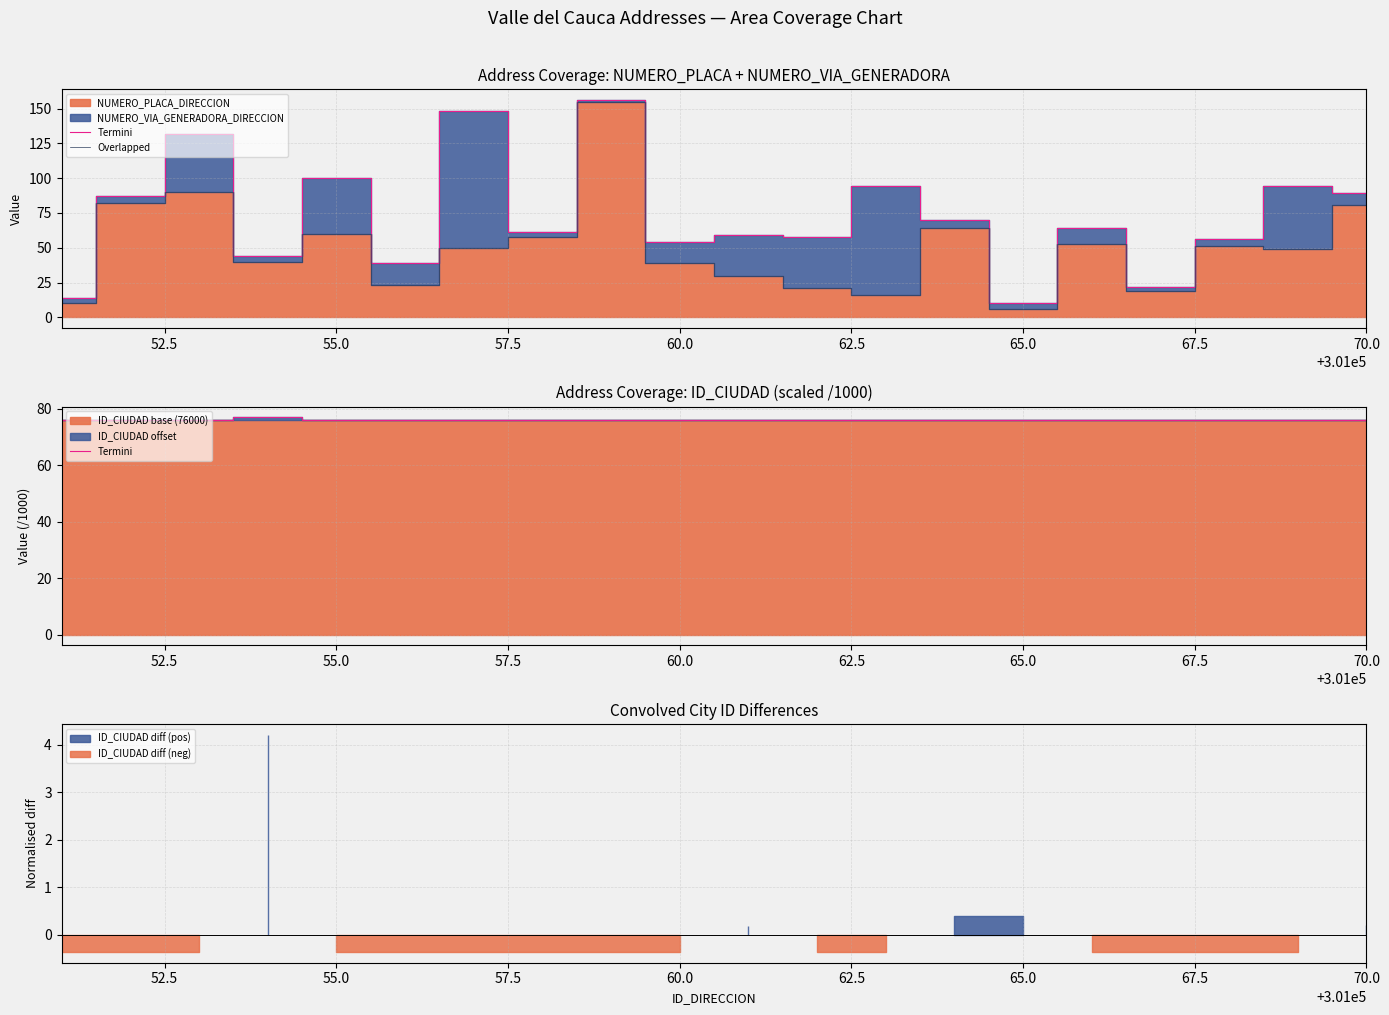

What position from the right is 70.0?

1